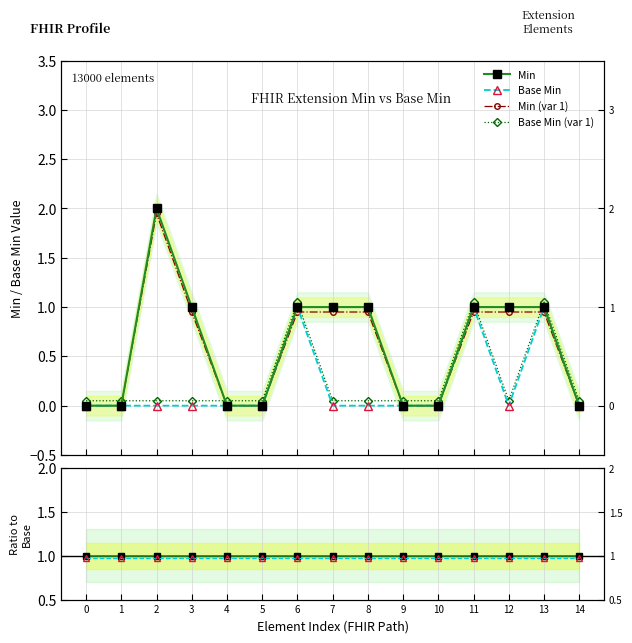

At how many categories does at least one series exceed 0?

15